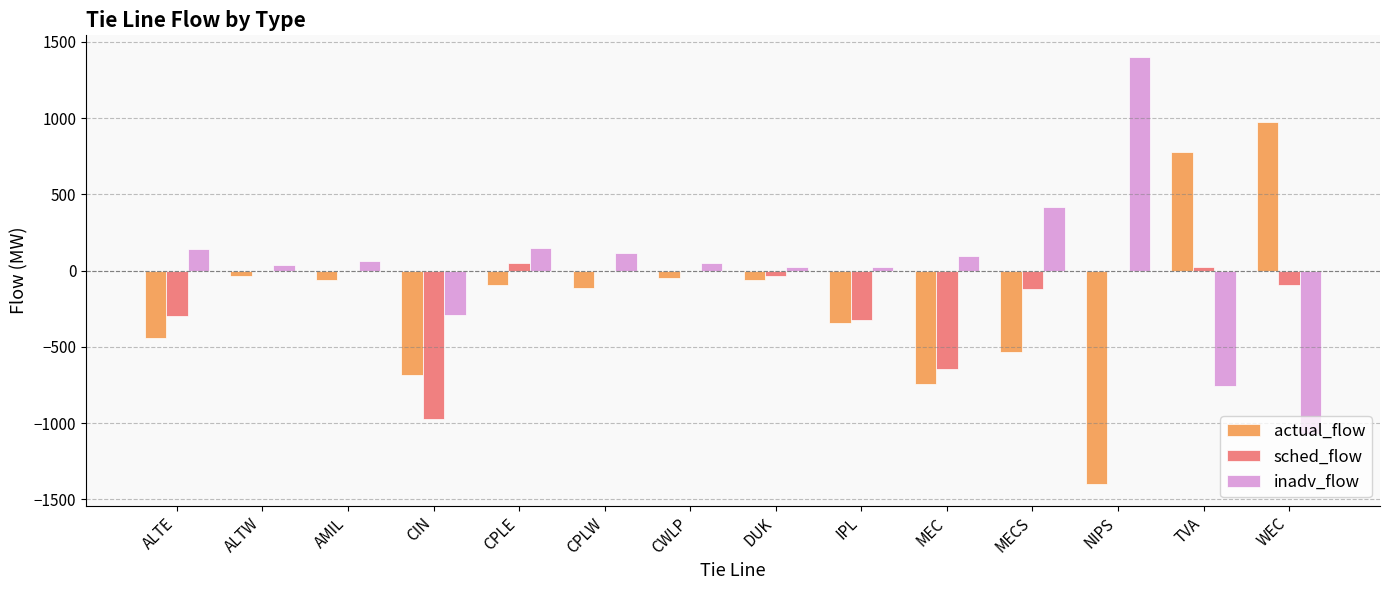

Are the bars grouped side by side (vs. stacked)?

Yes